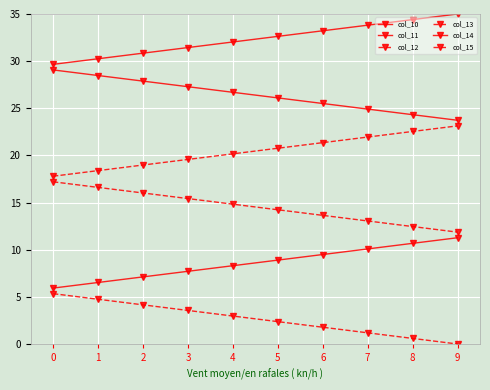

At 8, list the series in order from smallest to largest.

col_15, col_14, col_13, col_12, col_11, col_10